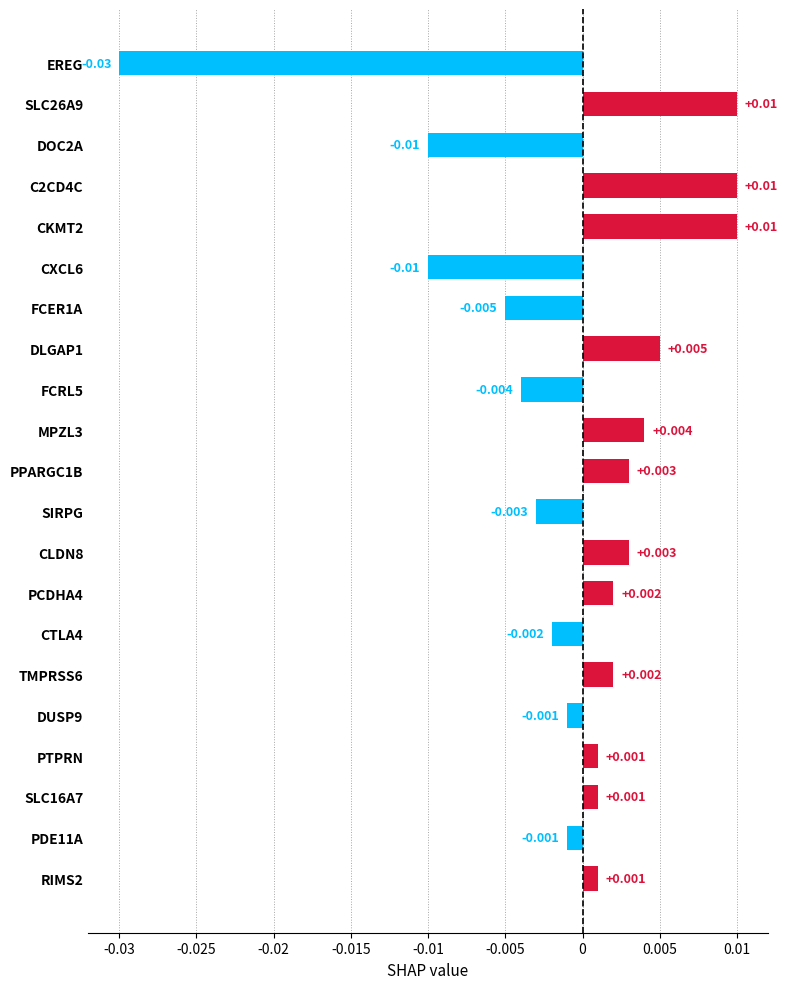

What is the label of the 21st bar from the bottom?

EREG